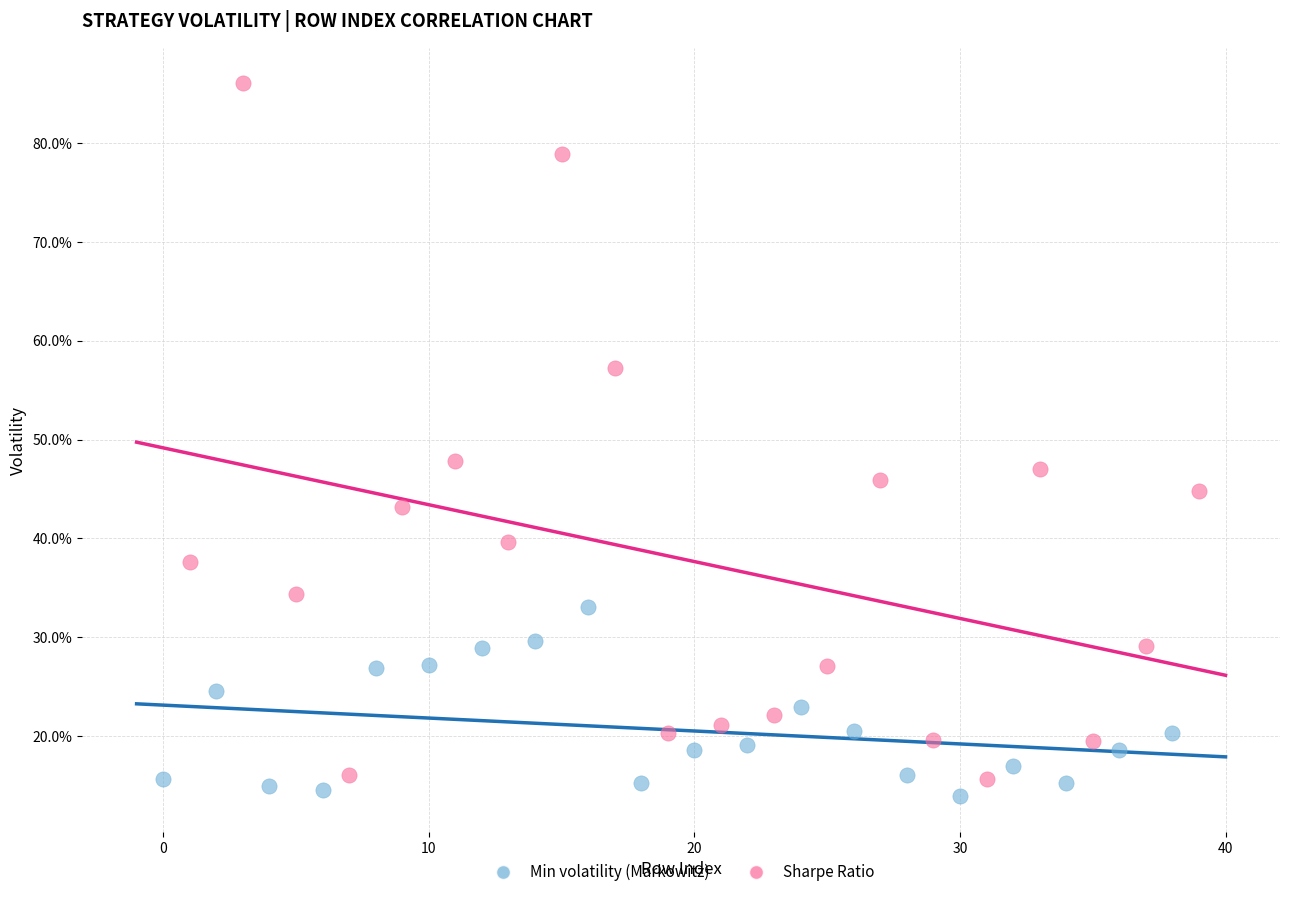

Which series has the largest Y range (max minus min)?

Sharpe Ratio